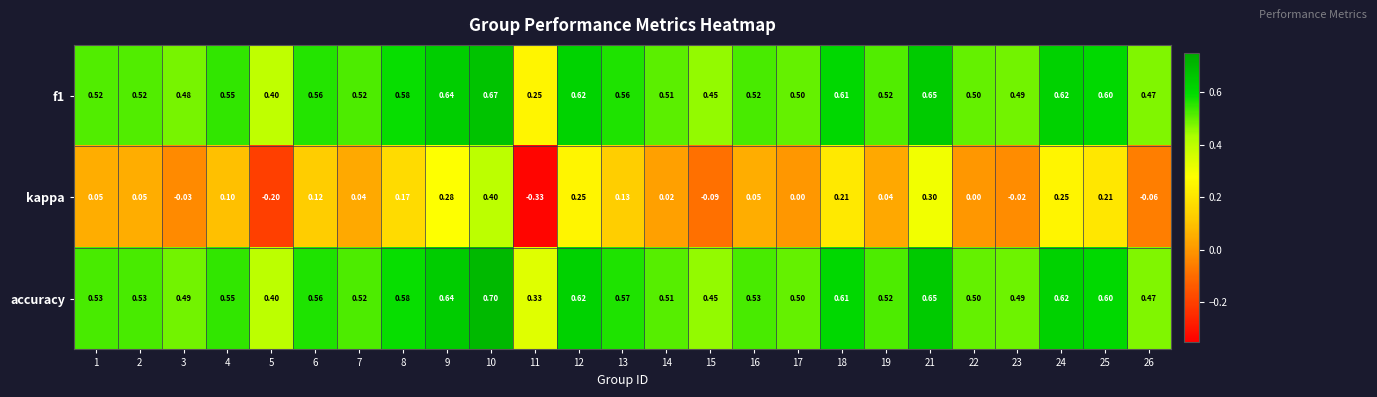

Between 15 and 21, which series saw the biggest shift?

kappa